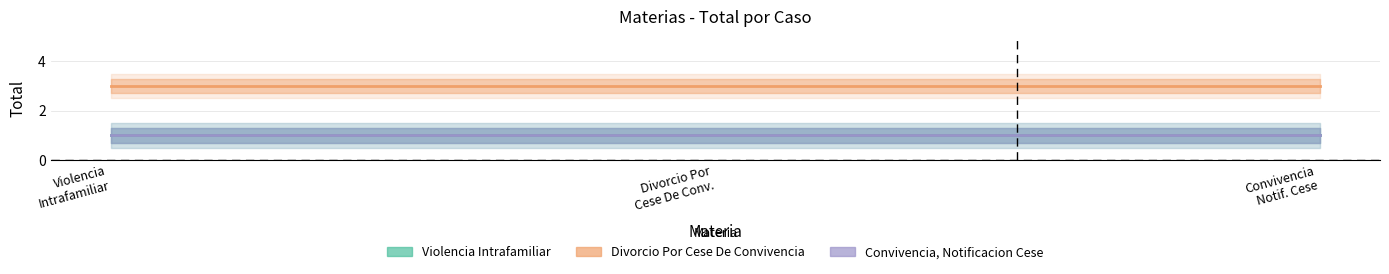

Rank the series at Divorcio Por
Cese De Conv. from lowest to highest value.

Violencia Intrafamiliar, Convivencia, Notificacion Cese, Divorcio Por Cese De Convivencia